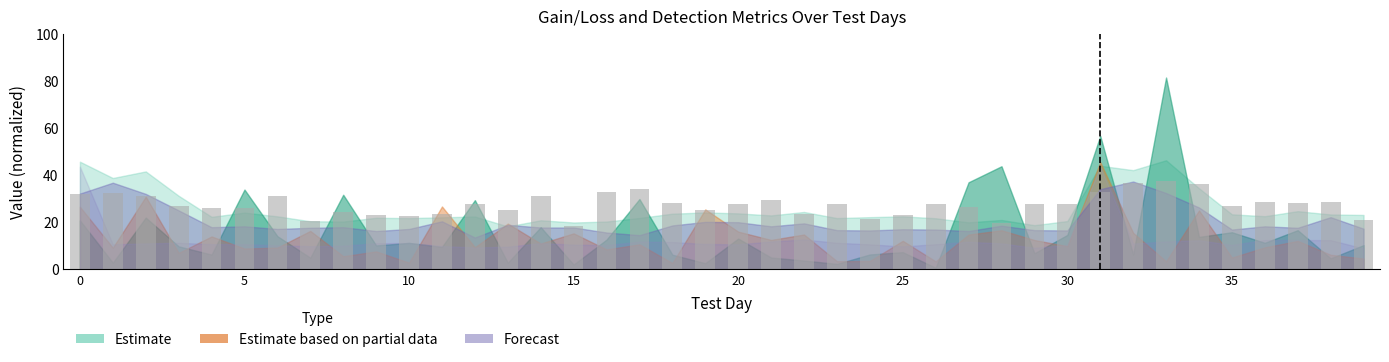

What is the value of the 28th bar from the left?

26.5